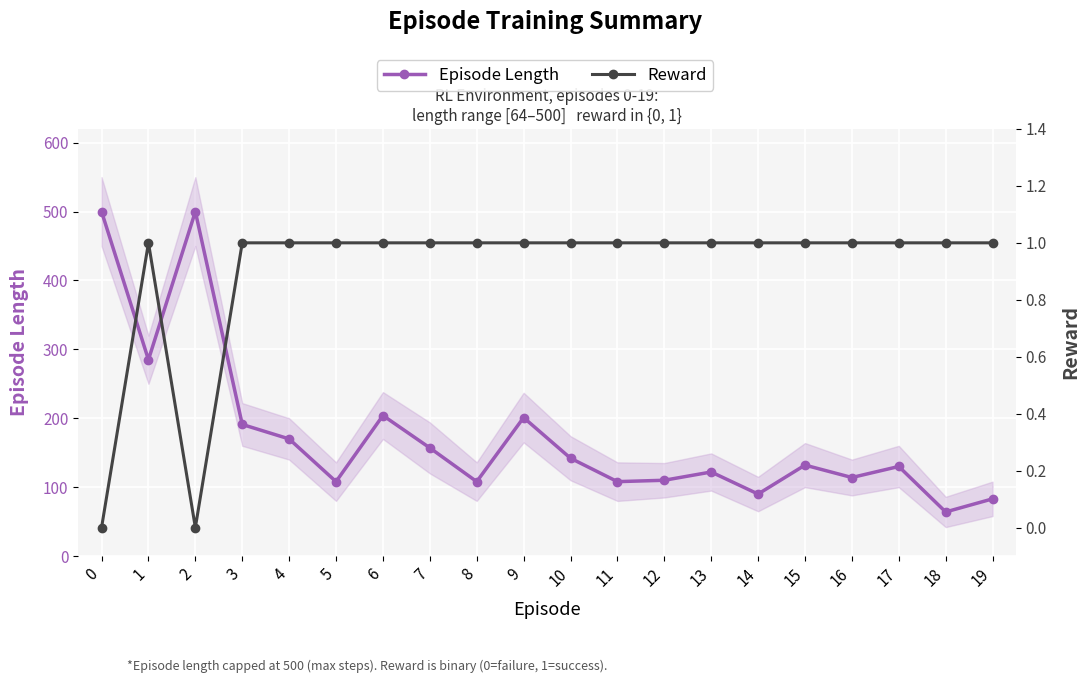

True or false: Reward and Episode Length cross at least once.

False